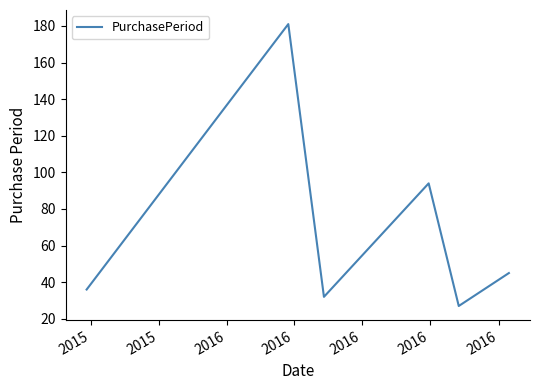

Count the number of categories in the chart.

6